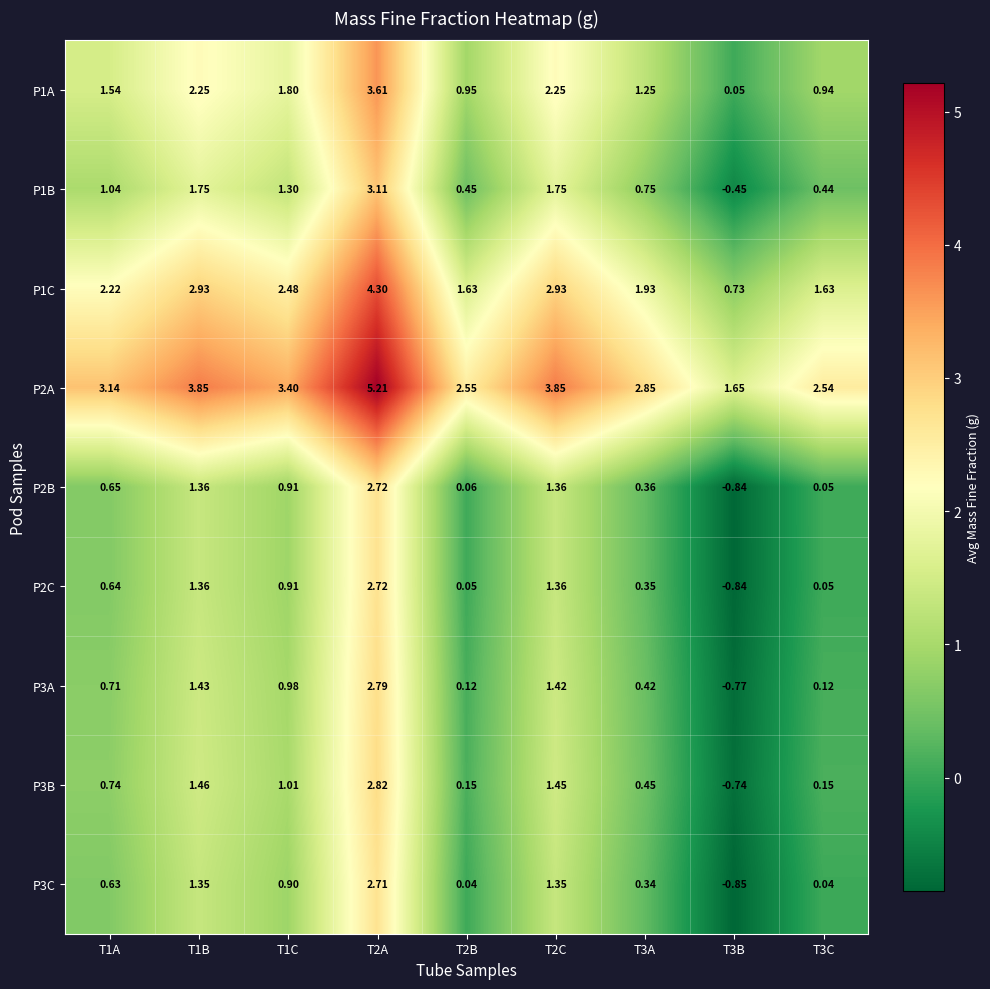

How many values in the P2B series exceed 0?

8